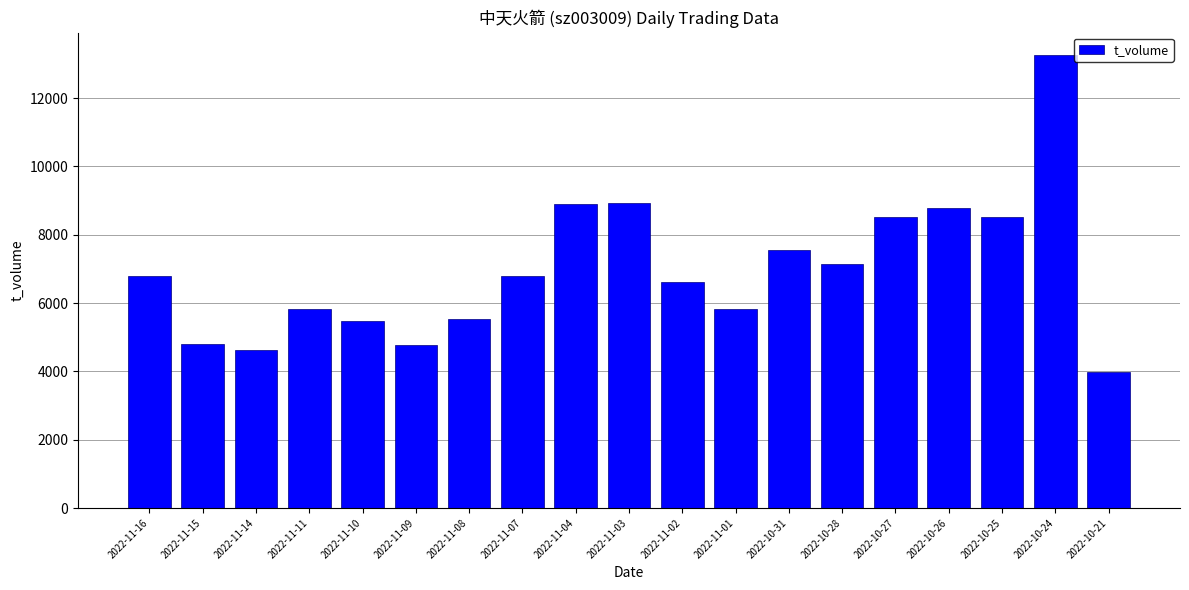

The value at 2022-11-10 is 5470. True or false?

True